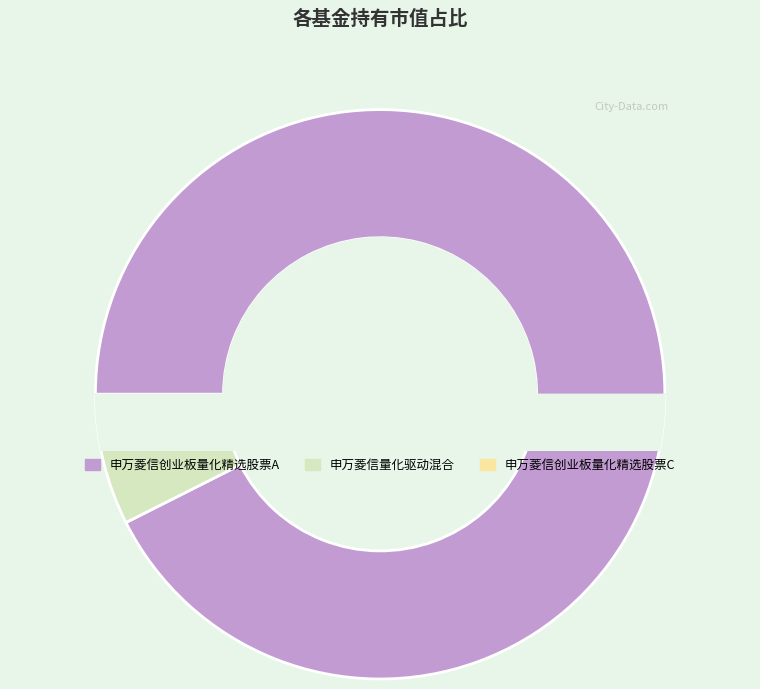

Rank the categories by value from highest to lowest.

申万菱信创业板量化精选股票A, 申万菱信量化驱动混合, 申万菱信创业板量化精选股票C